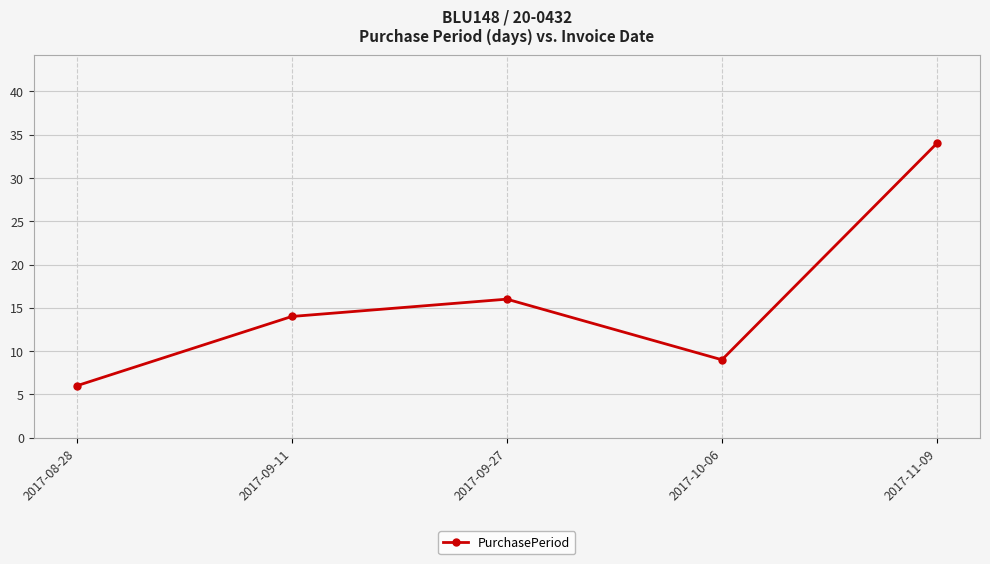

What is the label of the 4th point from the left?

2017-10-06